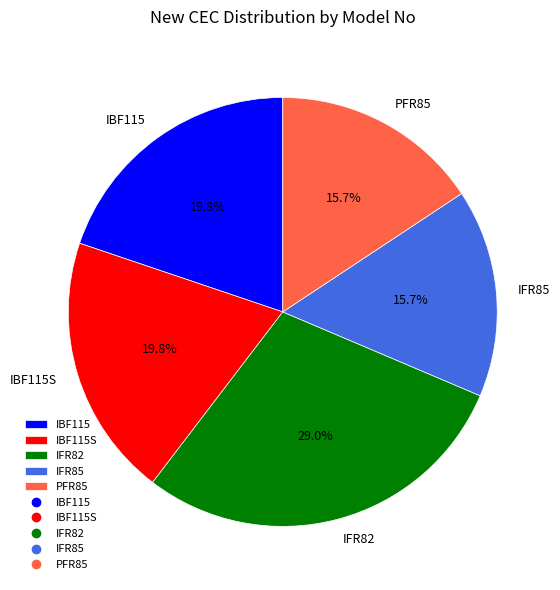

What percentage do IBF115S and IFR82 together represent?

48.8%